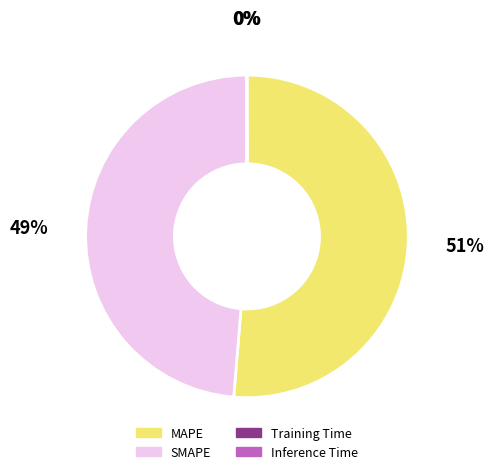

Which category has the biggest portion of the pie?

MAPE